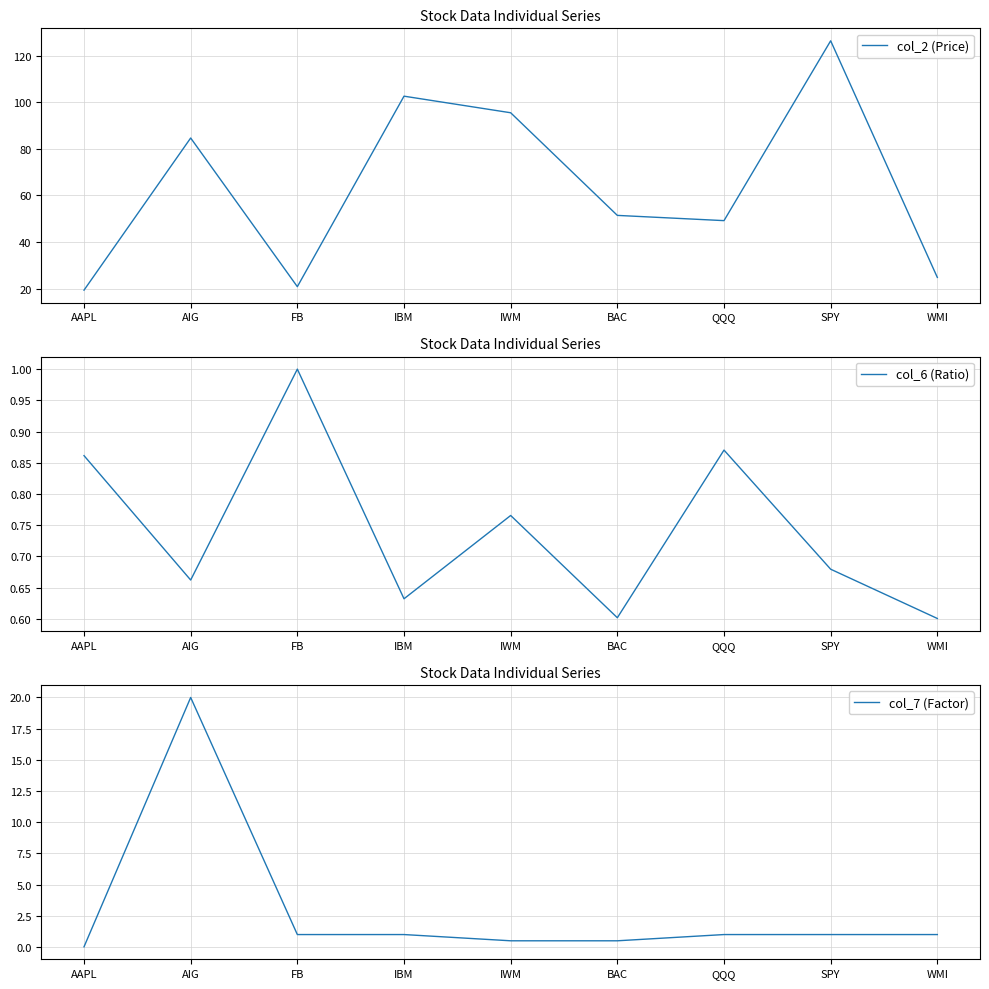

Reading left to right, list all the values displayed in this chart.

col_2 (Price): AAPL=19.3	AIG=84.6	FB=20.8	IBM=102.6	IWM=95.5	BAC=51.4	QQQ=49.1	SPY=126.3	WMI=24.8
col_6 (Ratio): AAPL=0.9	AIG=0.7	FB=1.0	IBM=0.6	IWM=0.8	BAC=0.6	QQQ=0.9	SPY=0.7	WMI=0.6
col_7 (Factor): AAPL=0.0	AIG=20.0	FB=1.0	IBM=1.0	IWM=0.5	BAC=0.5	QQQ=1.0	SPY=1.0	WMI=1.0